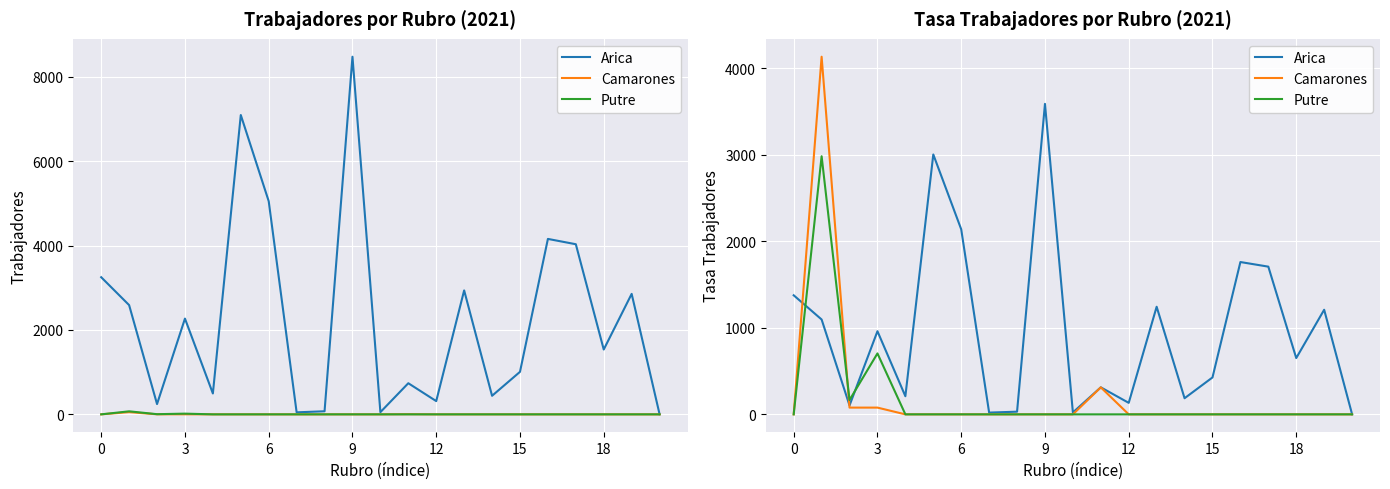

Rank the series at 14 from lowest to highest value.

Camarones, Putre, Arica